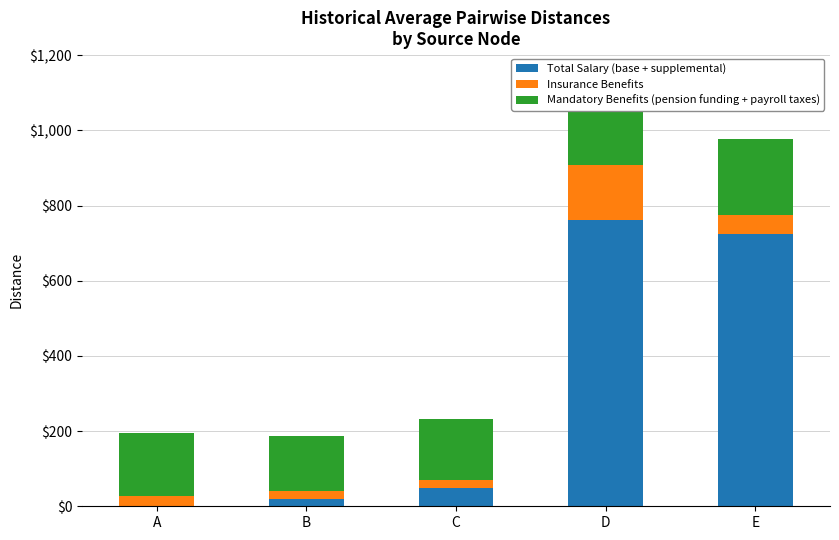

The value of Total Salary (base + supplemental) at D is 760.5. True or false?

True